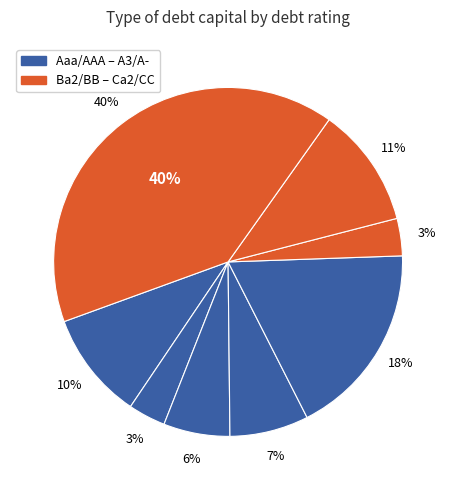

Is there any slice that represents more than half of the pie?

No